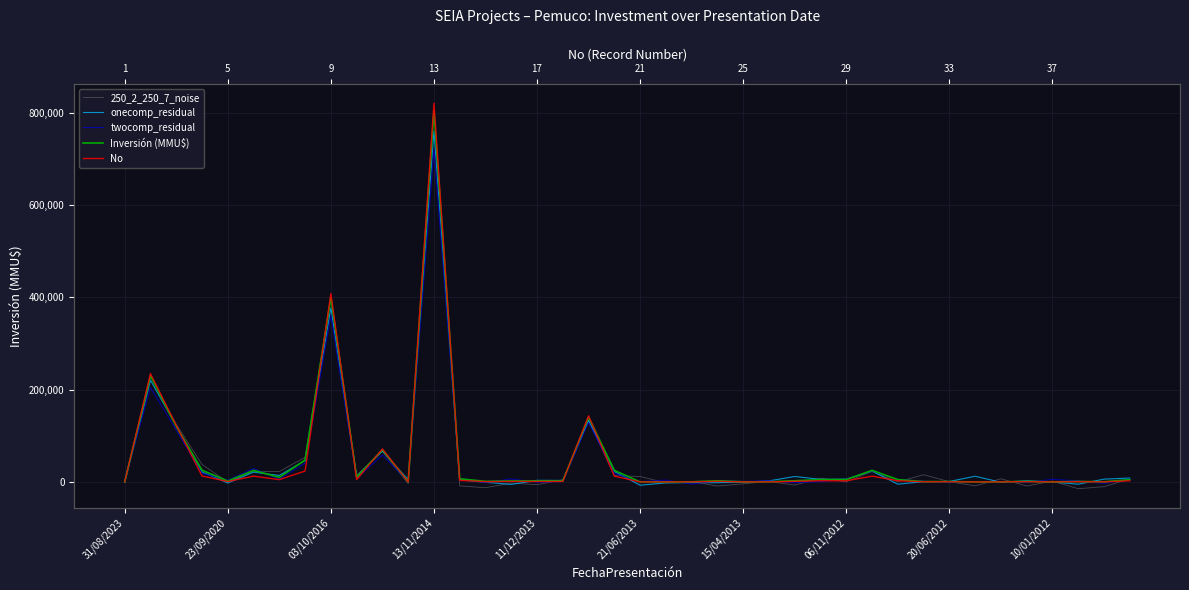

What is the sum of all onecomp_residual values?

1881008.3